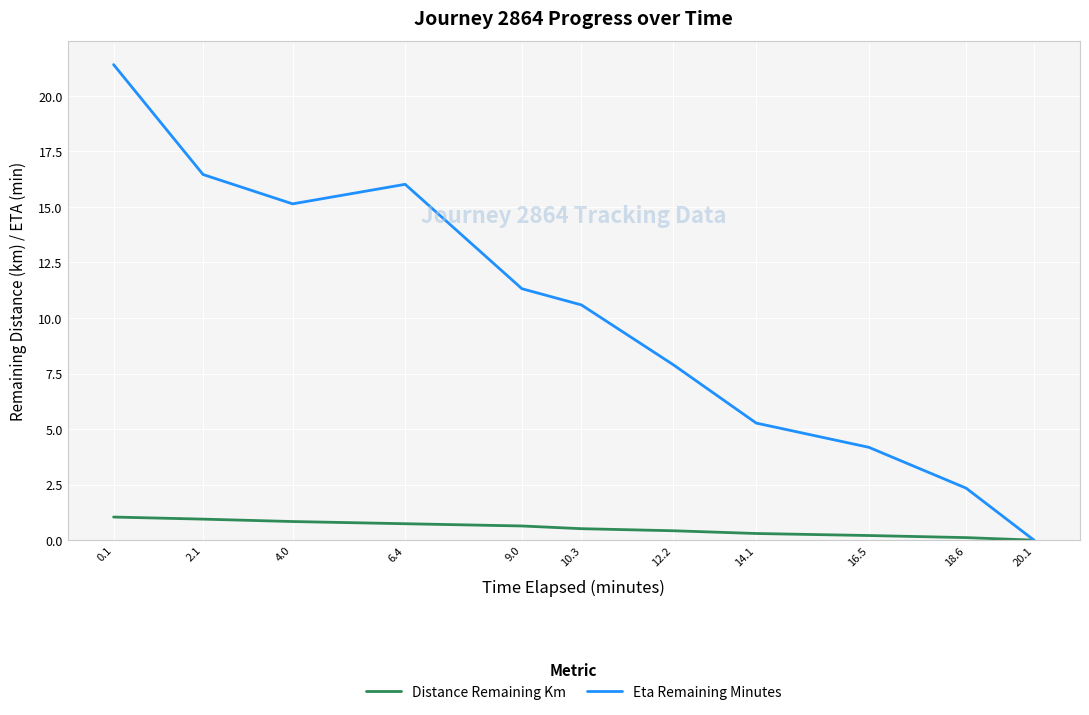

The Distance Remaining Km series shows 0.9 at 2.1. True or false?

True